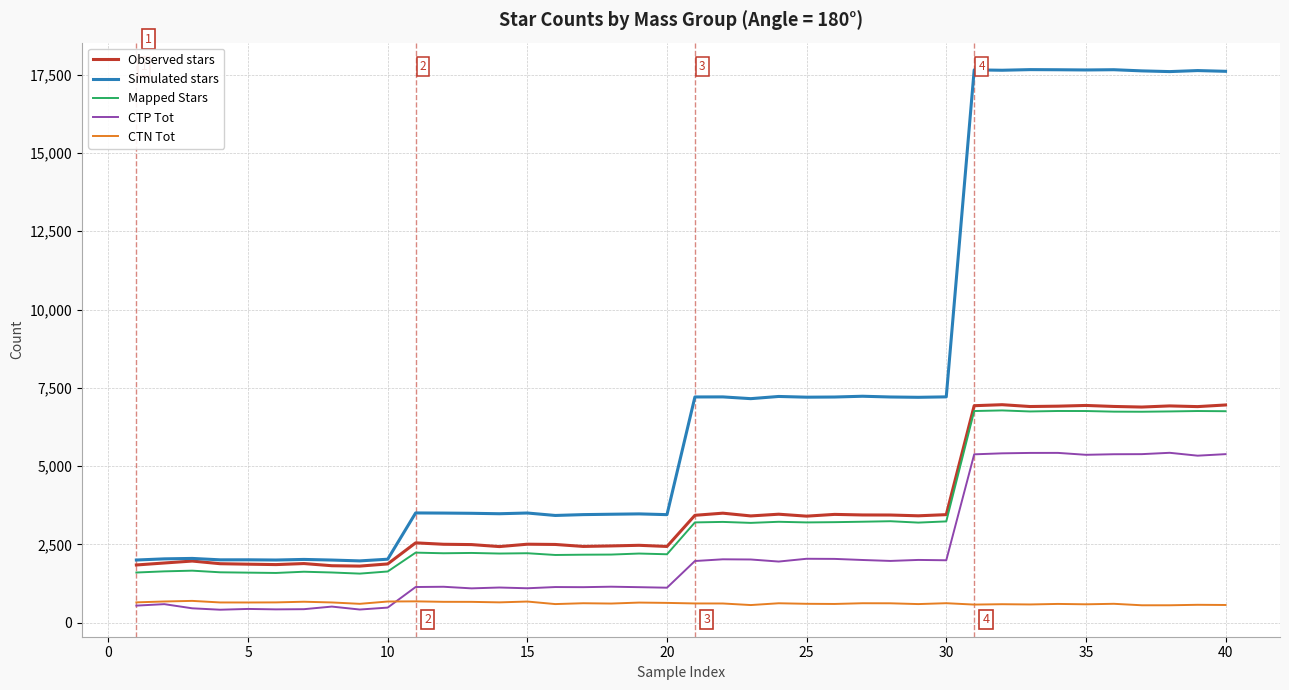

Count the number of data series in this chart.

5